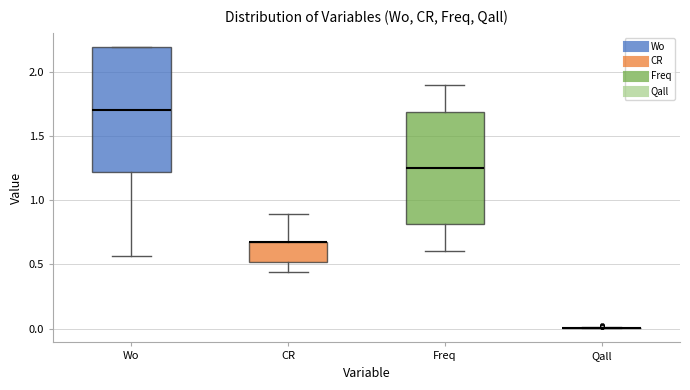

Reading left to right, read every box against the y-axis: the position of its median line, the range the box covers, and the ends of its whiskers. The values are not printed on the chart, so give them approximately, as read against the axis.

Wo: median 1.70, box 1.20 to 2.20, whiskers 0.55 to 2.20
CR: median 0.70 (drawn on the box's upper edge), box 0.50 to 0.70, whiskers 0.45 to 0.90
Freq: median 1.25, box 0.80 to 1.70, whiskers 0.60 to 1.90
Qall: box collapsed to a line at 0.00, whiskers 0.00 to 0.00